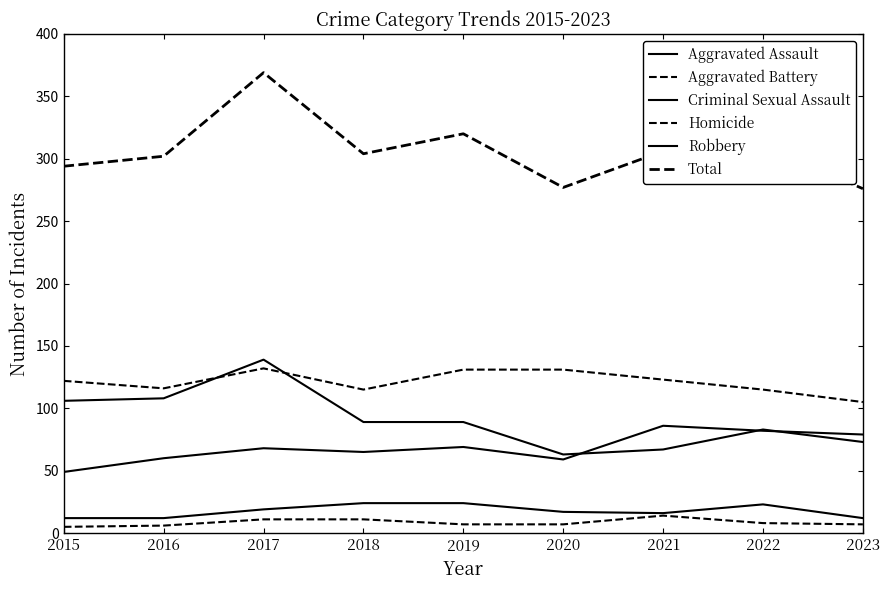

Which series changed the most between 2016 and 2022?

Robbery